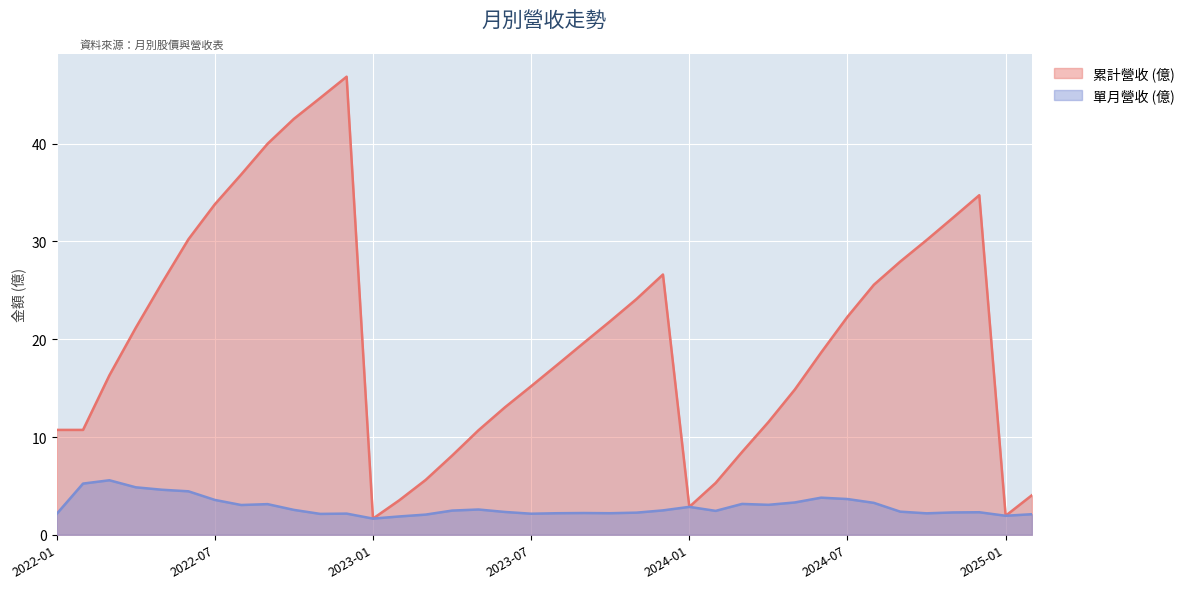

At 2022-05, list the series in order from smallest to largest.

單月營收 (億), 累計營收 (億)